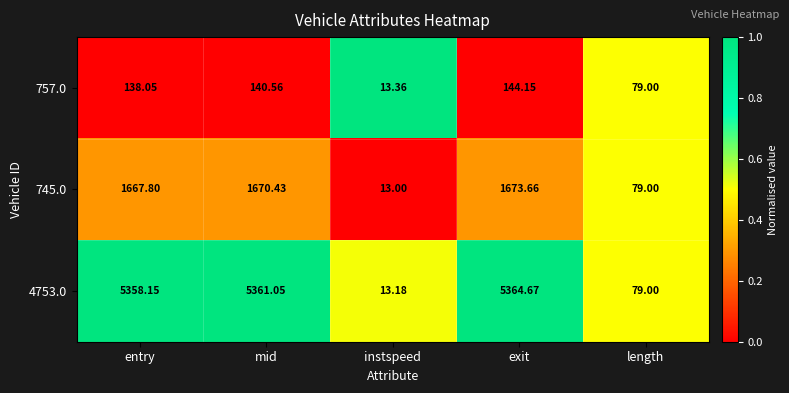

At which label does 4753.0 first exceed 5358?

entry